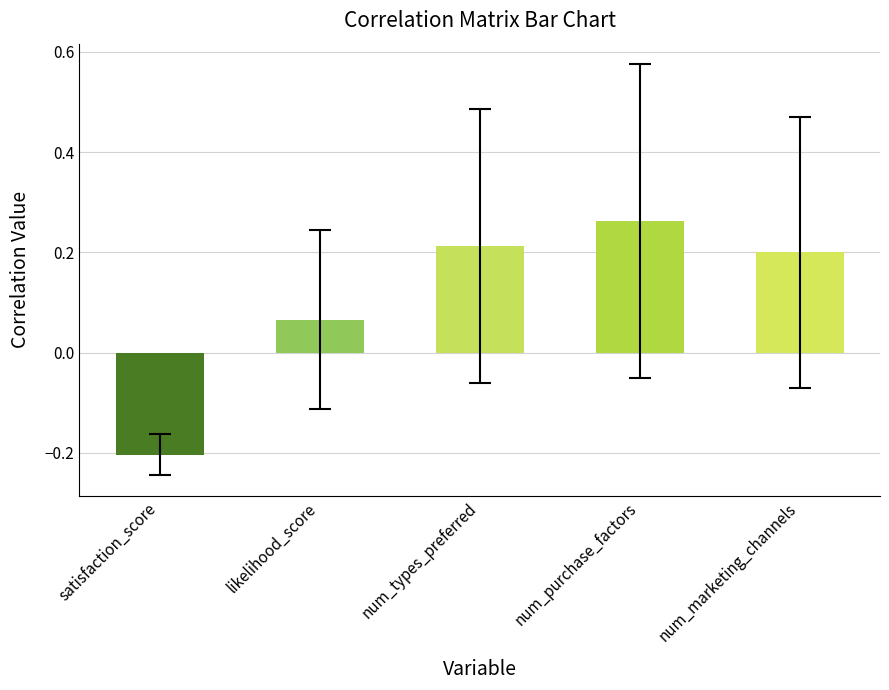

Between num_purchase_factors and likelihood_score, which is larger?

num_purchase_factors